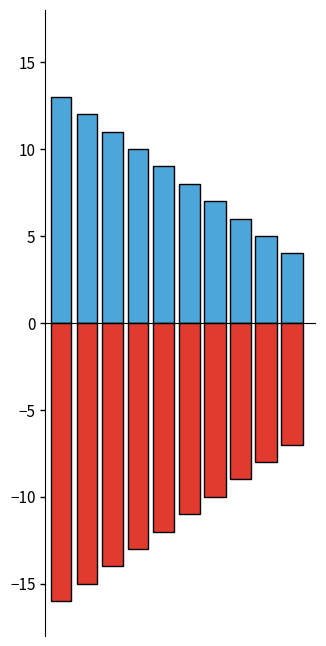

What is the average value of the Min series?

-12